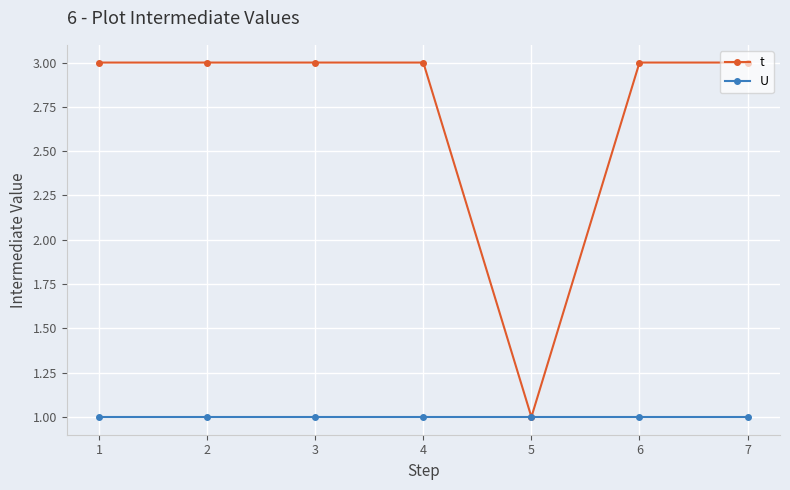

Rank the series by their average value, from highest to lowest.

t, U